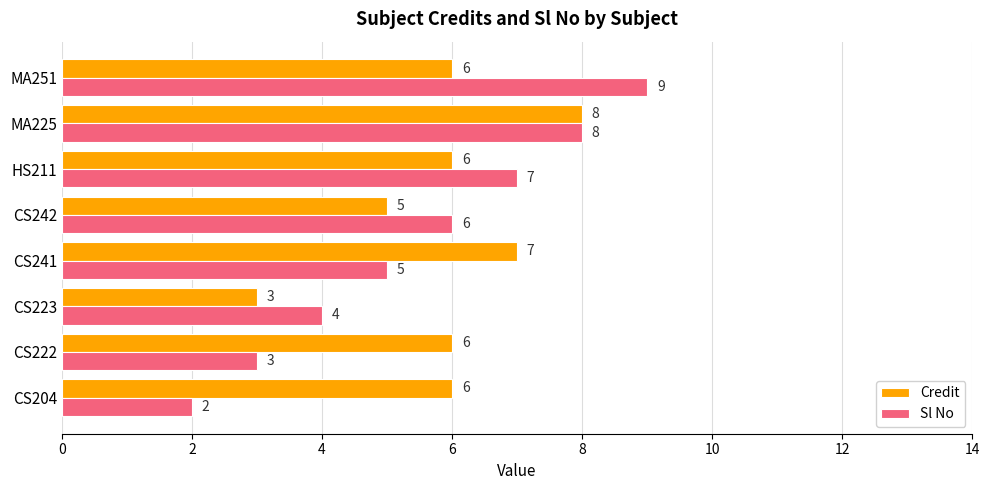

What is the total value across all series at MA251?

15